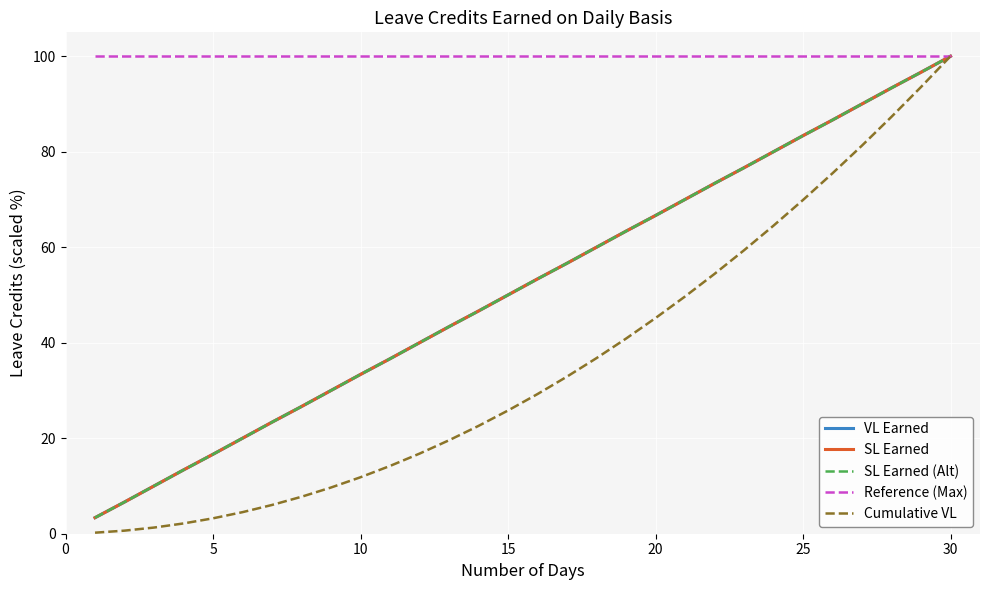

Which category has the highest value across all series?

30